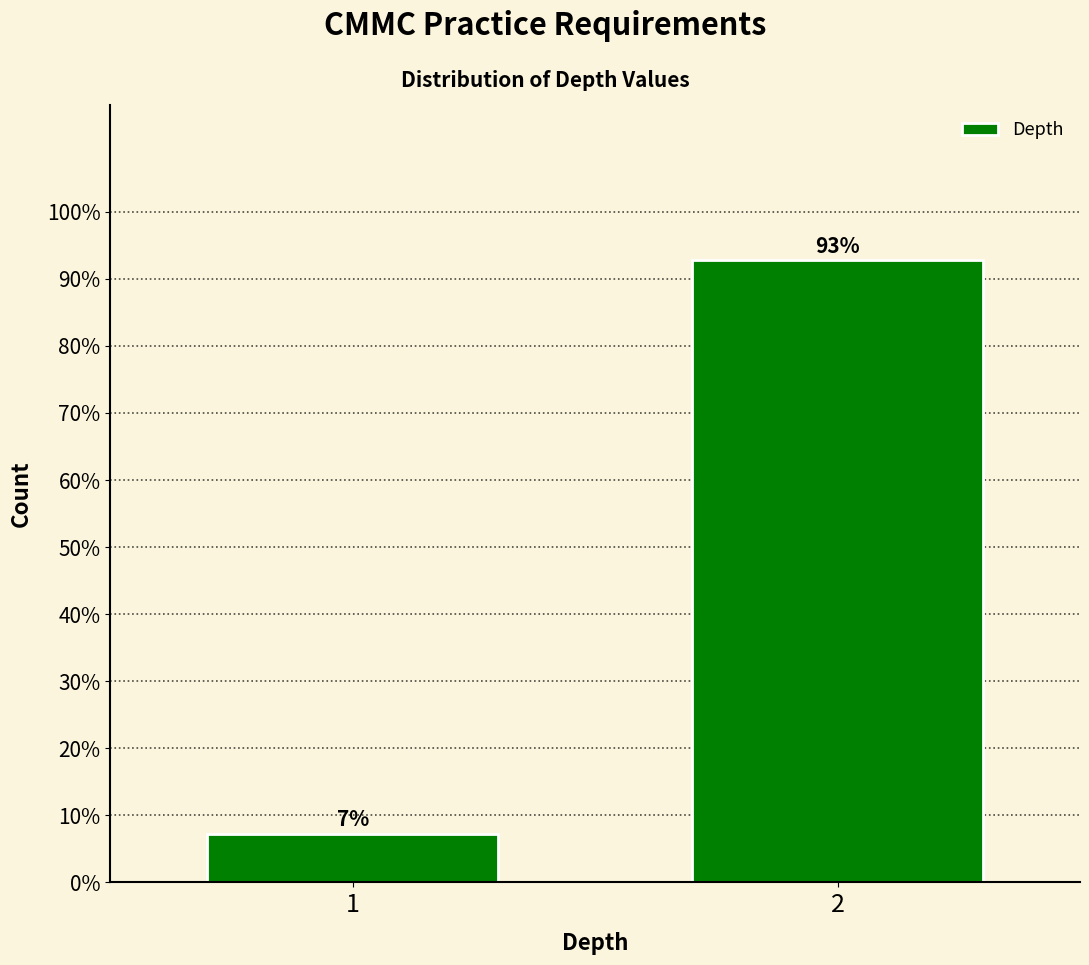

What is the average value?

50.0